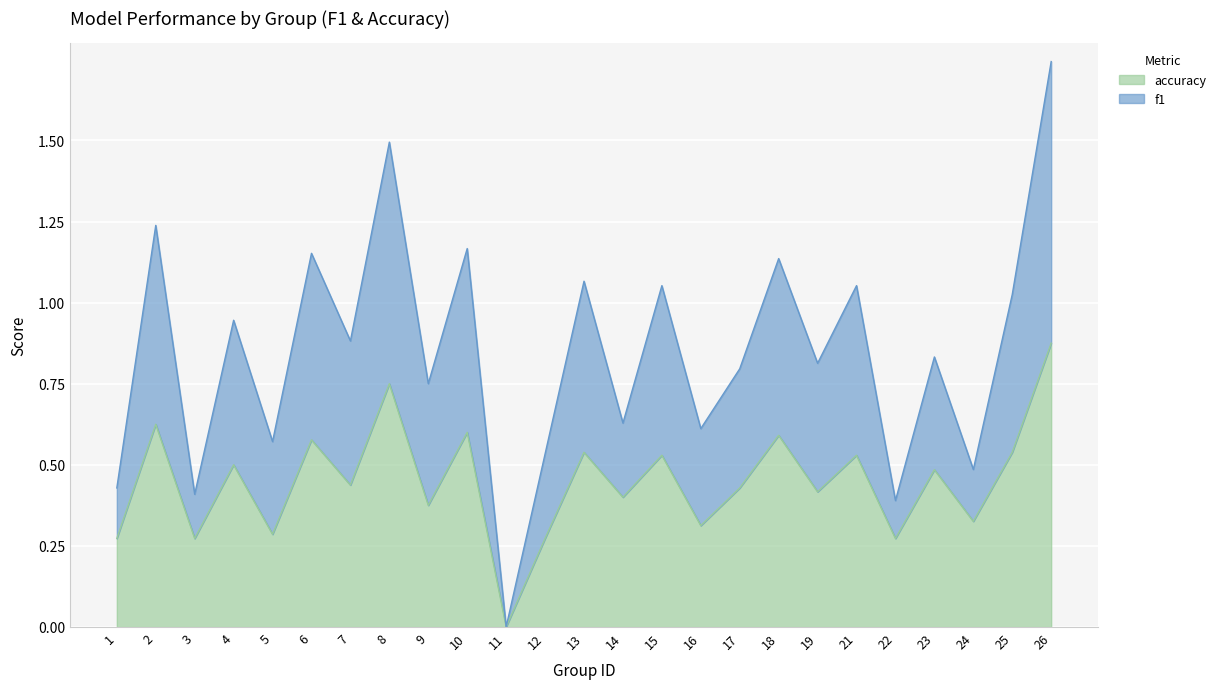

How many accuracy values are between 0 and 1?

25